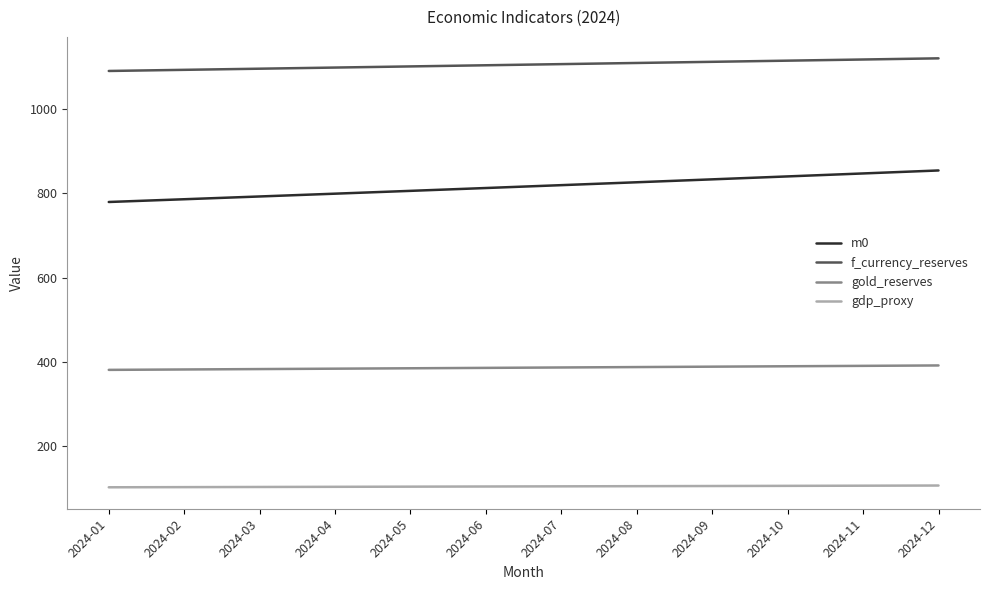

Between 2024-07 and 2024-12, which series saw the biggest shift?

m0